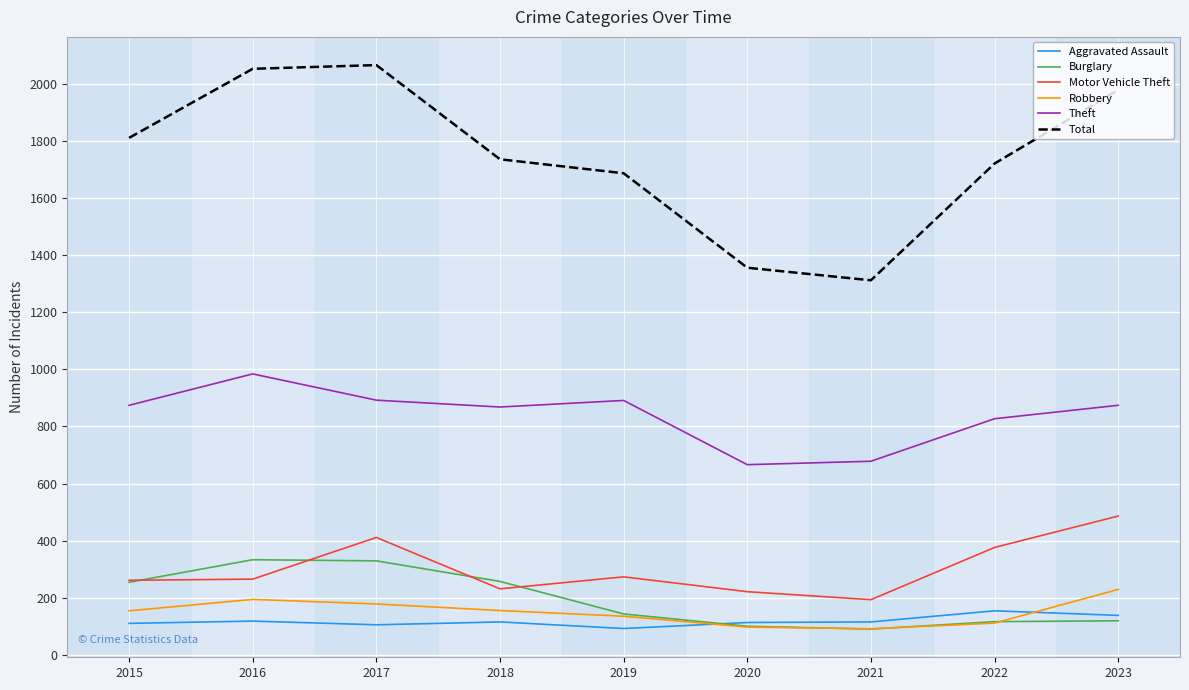

True or false: Theft and Aggravated Assault intersect in this chart.

False